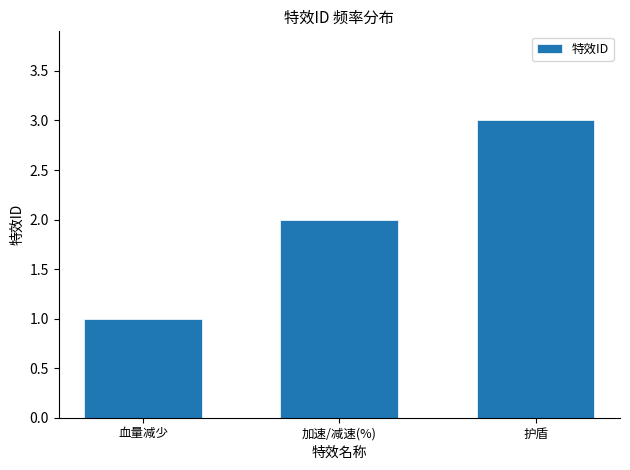

What is the sum of all values?

6